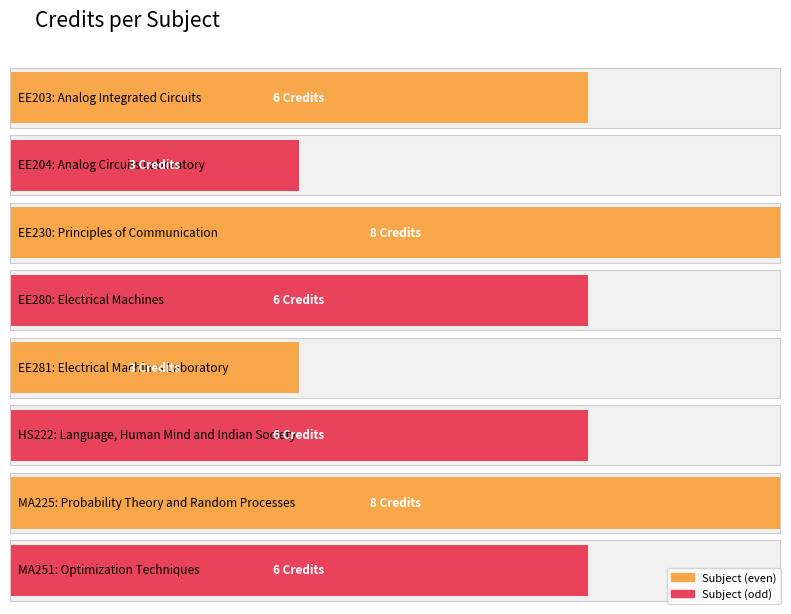

Approximately how many times larger is the value at EE204 compared to MA251?

0.5